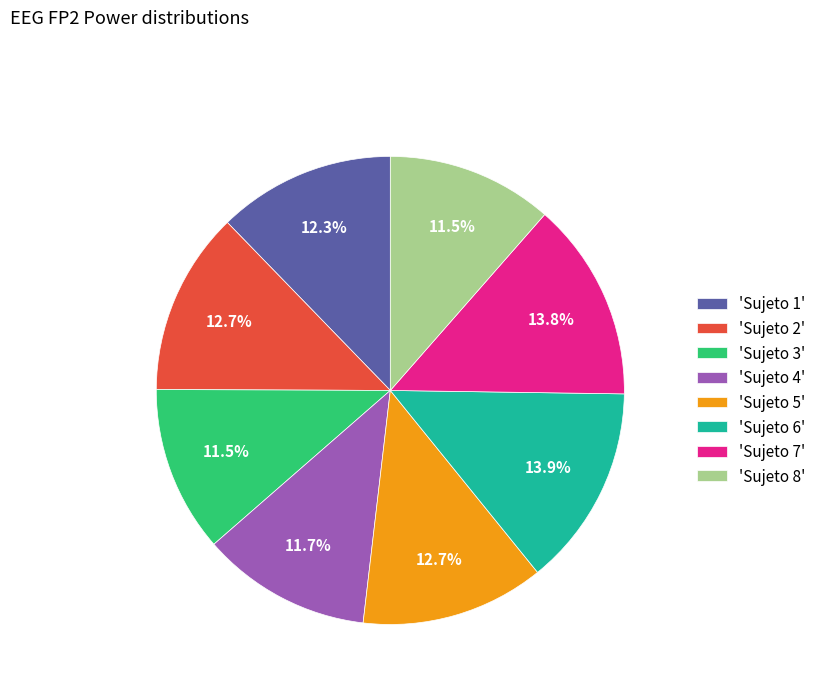

Combined, do 'Sujeto 8' and 'Sujeto 1' account for over 50%?

No